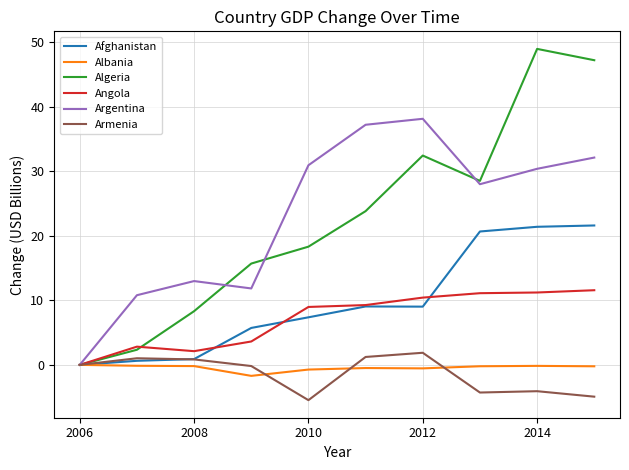

Which series has the largest range (max minus min)?

Algeria